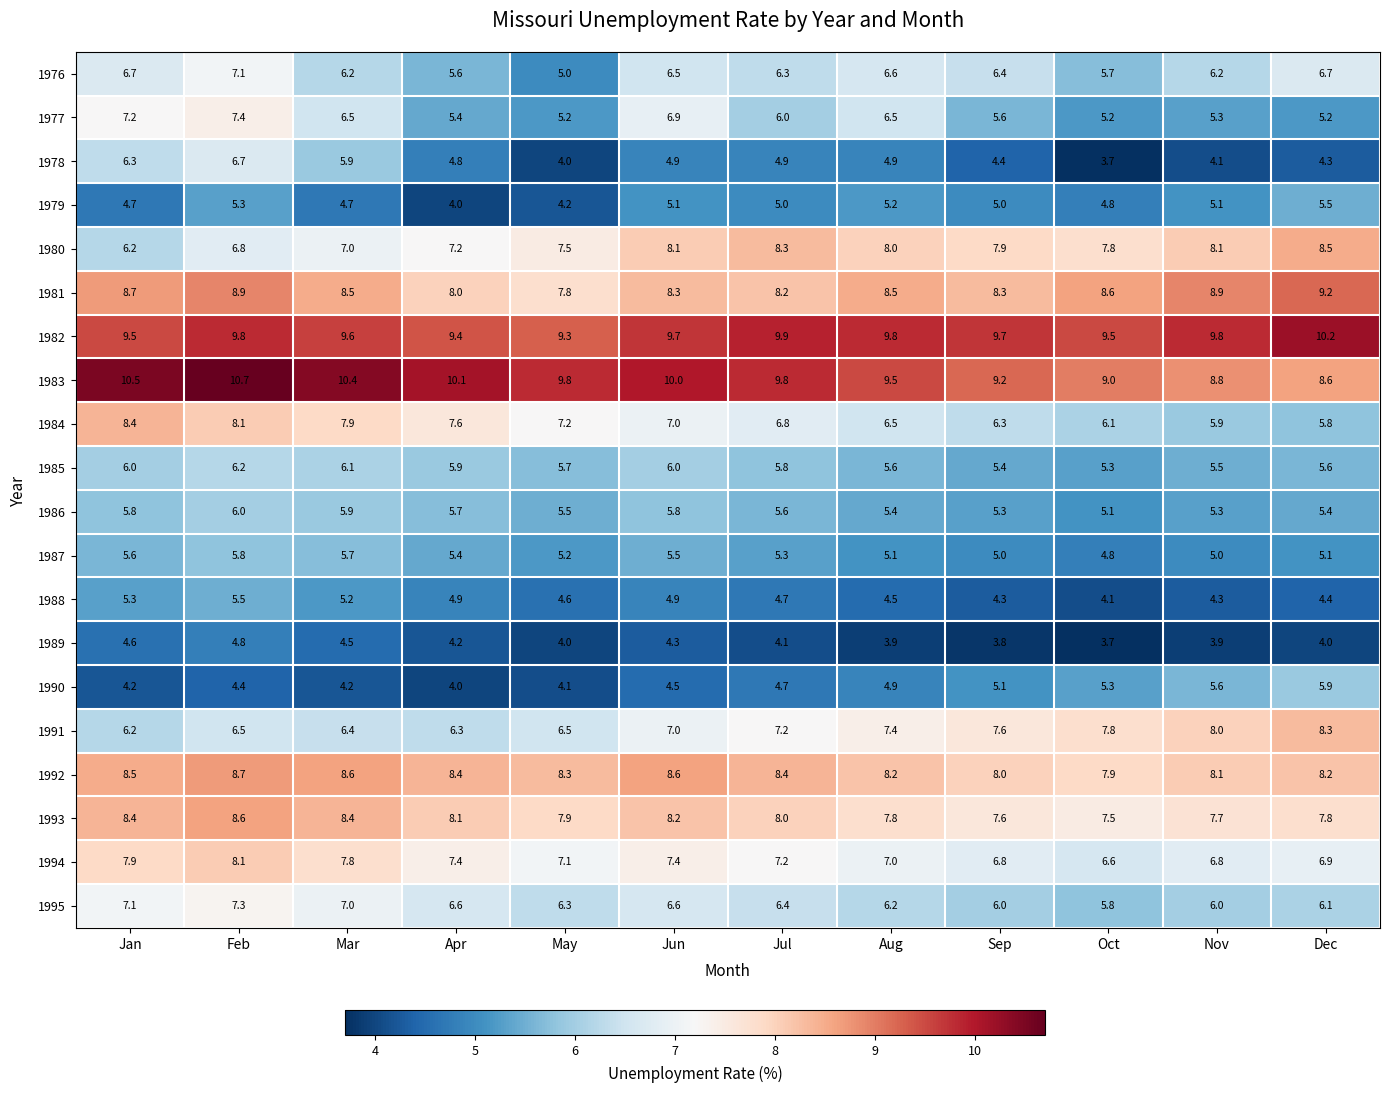

What is the spread (max minus min) of values at May?

5.8